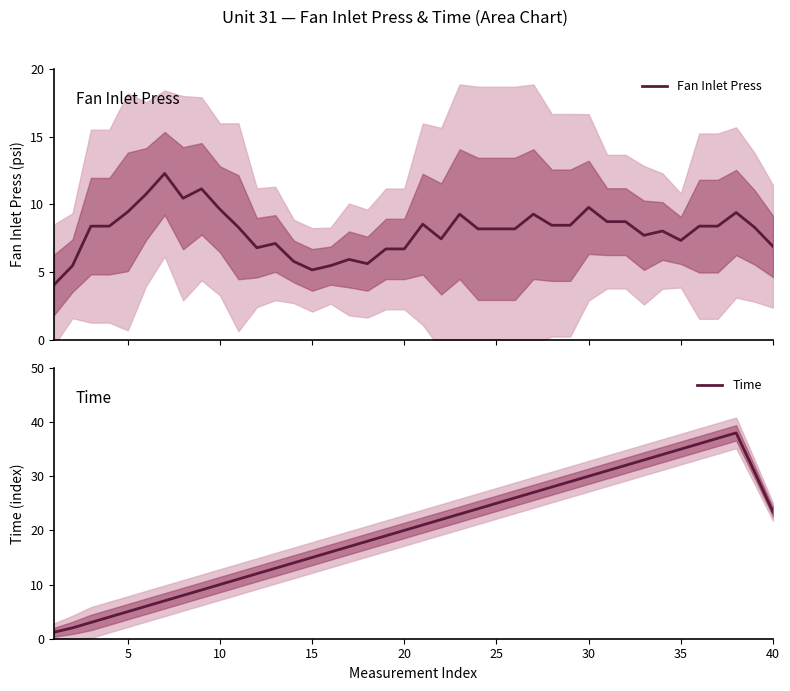

What are all the series names shown in the legend?

Fan Inlet Press, Time